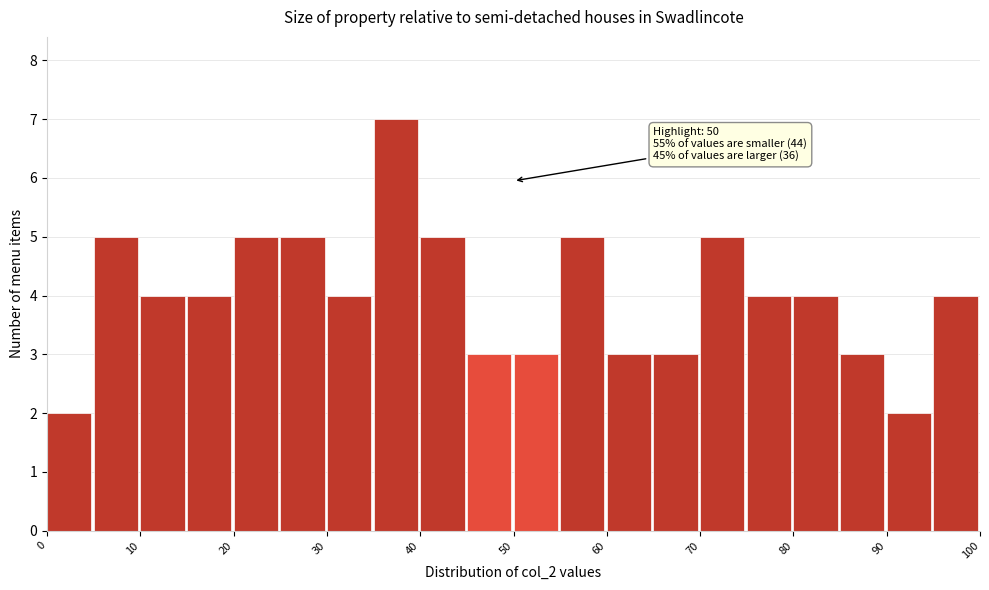

Which range on the x-axis has the tallest bar?

35 to 40